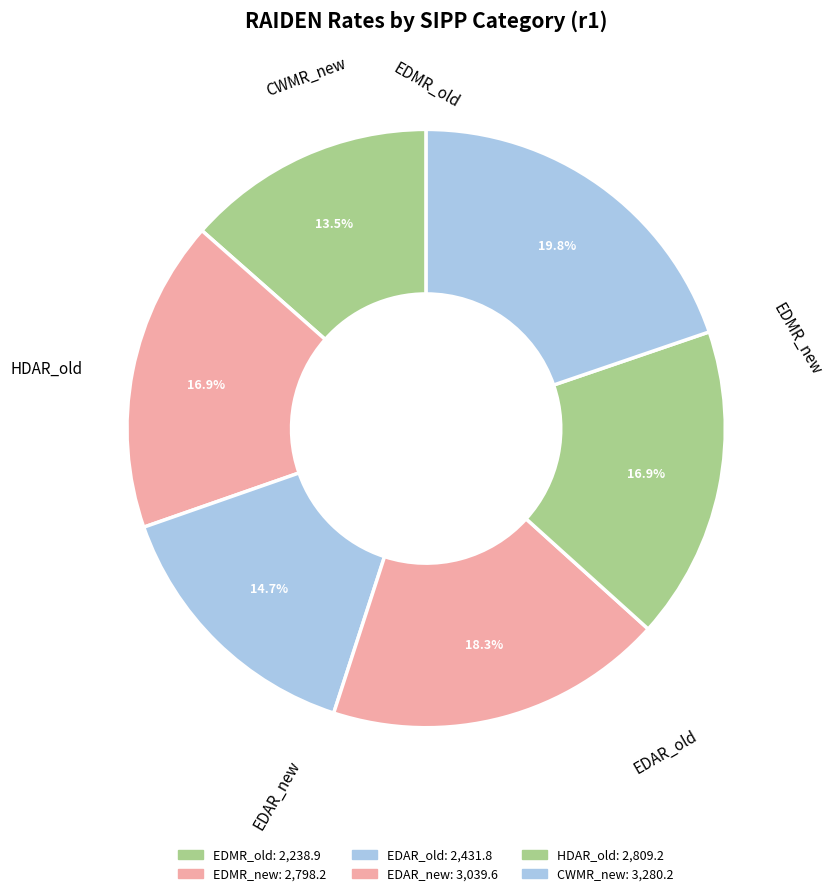

Does HDAR_old account for over 50% of the chart?

No